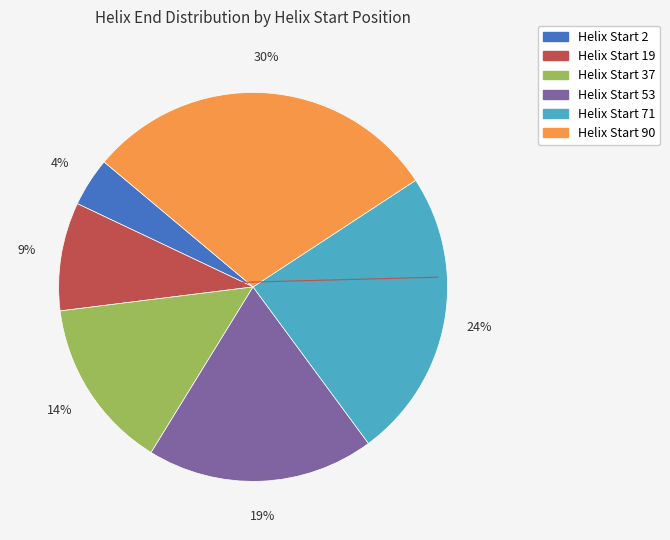

Is there any slice that represents more than half of the pie?

No